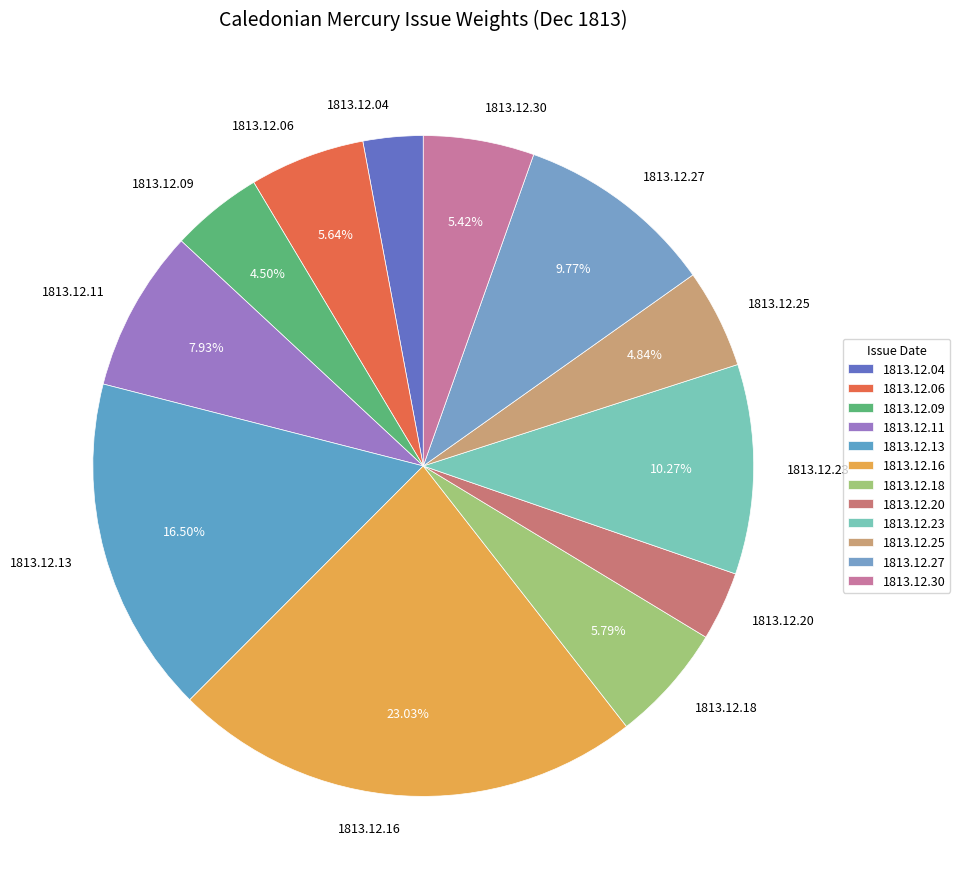

Between 1813.12.04 and 1813.12.25, which is larger?

1813.12.25